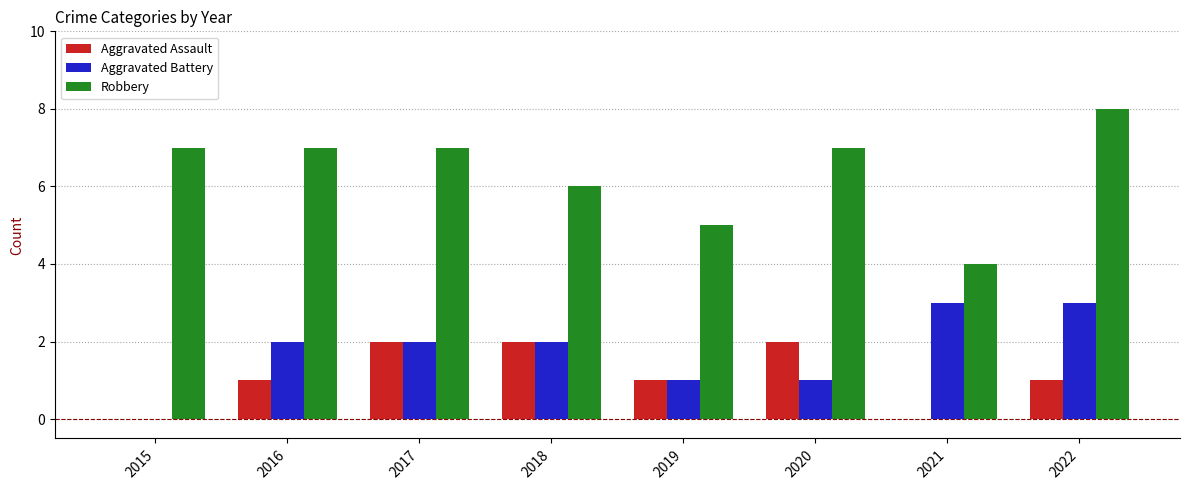

Which category has the highest value in the Robbery series?

2022